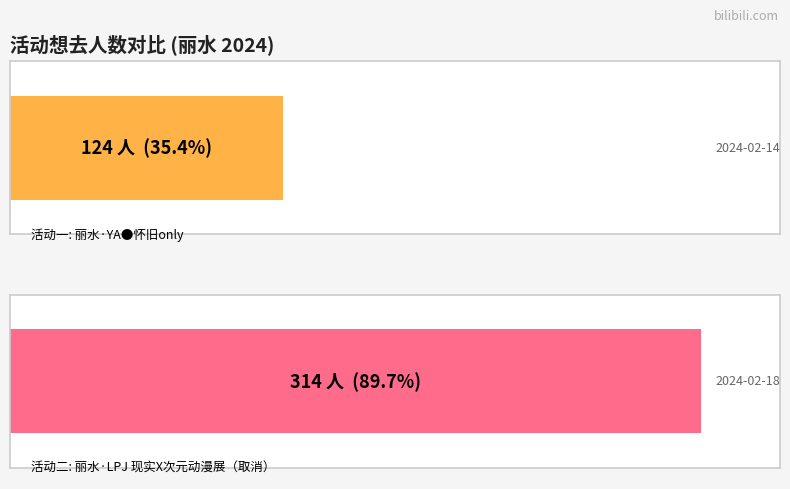

Reading left to right, extract all data points from this chart.

124	314